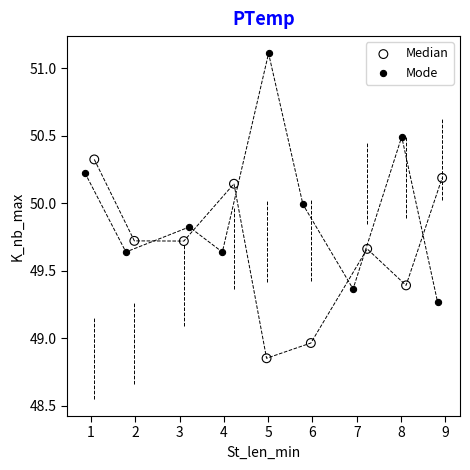

What are all the series names shown in the legend?

Median, Mode